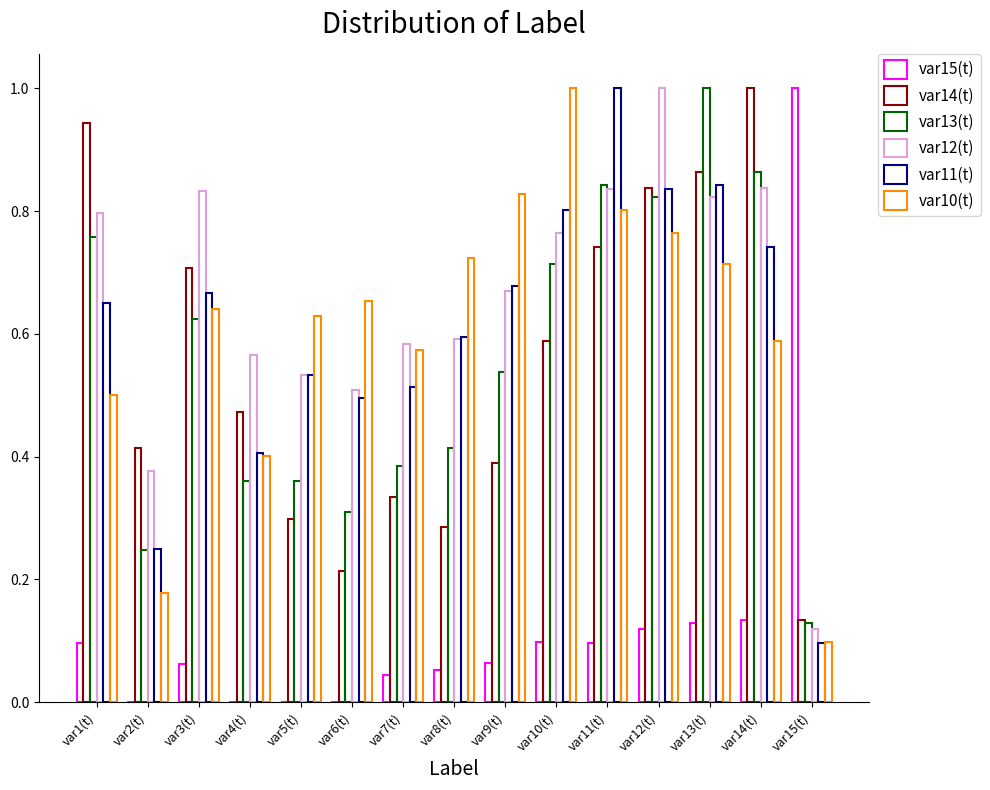

What value does the var11(t) series have at var8(t)?

0.6